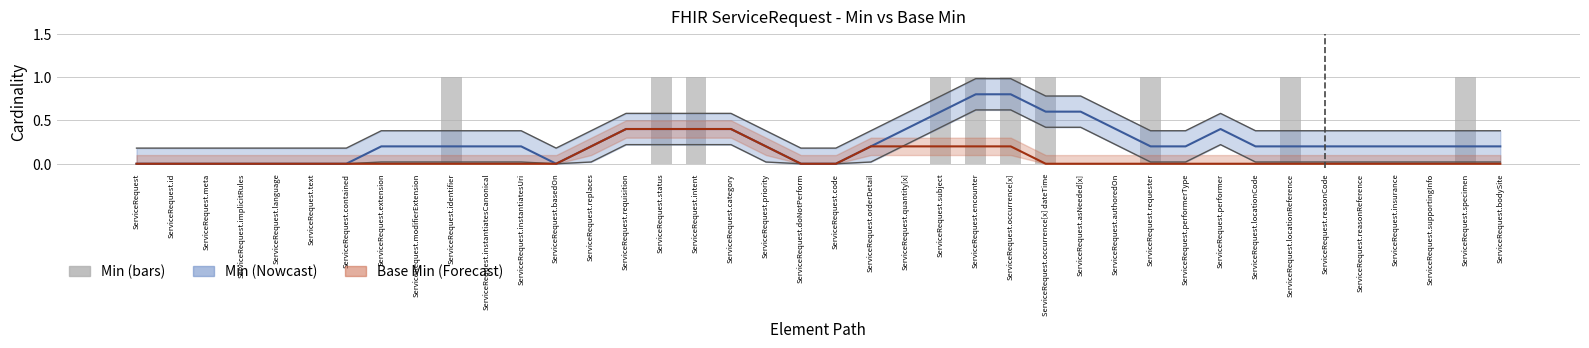

What is the total value across all series at ServiceRequest.performerType?

0.2